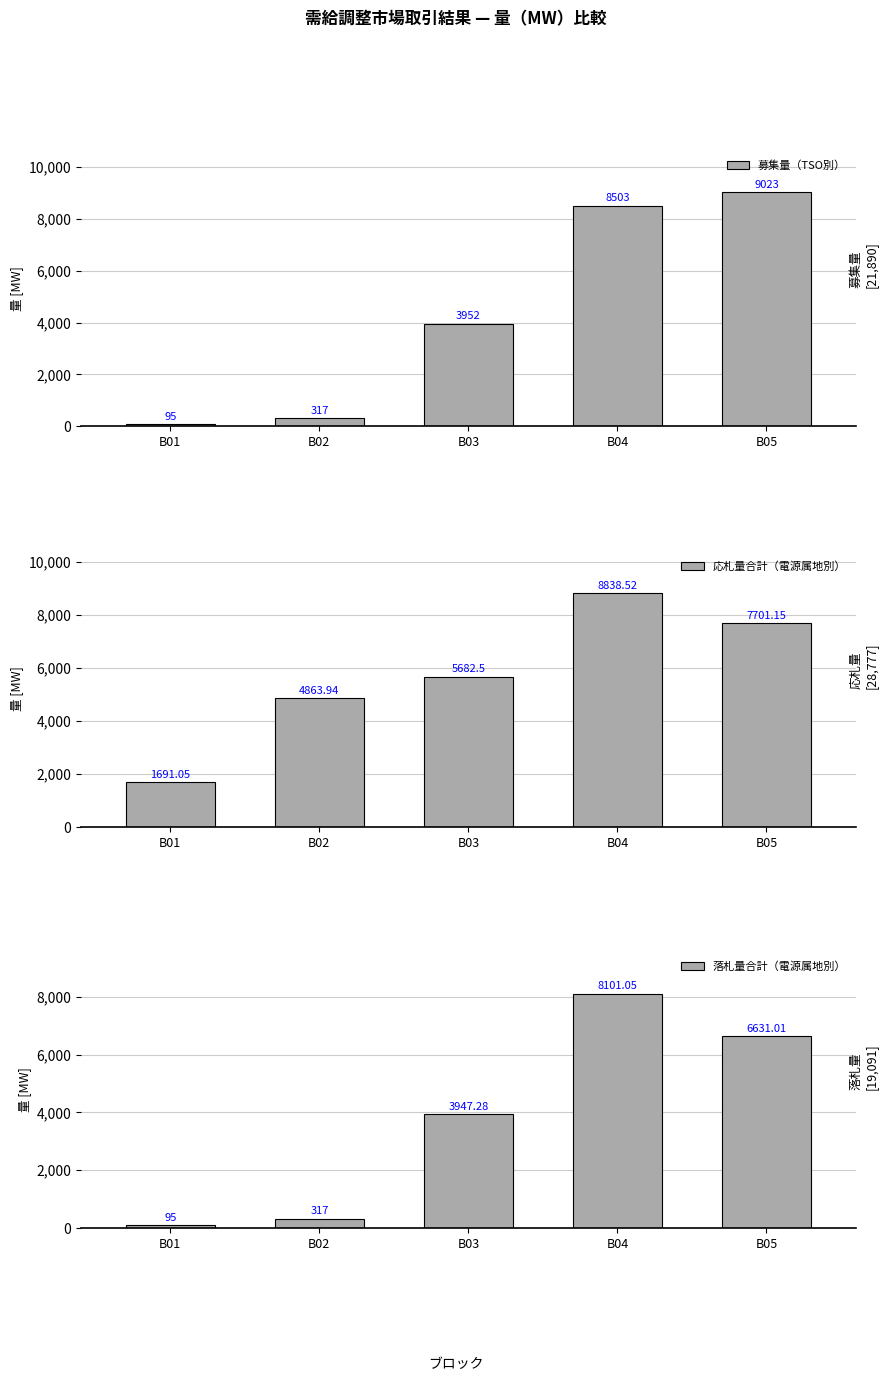

At which category is the sum across all series the highest?

B04